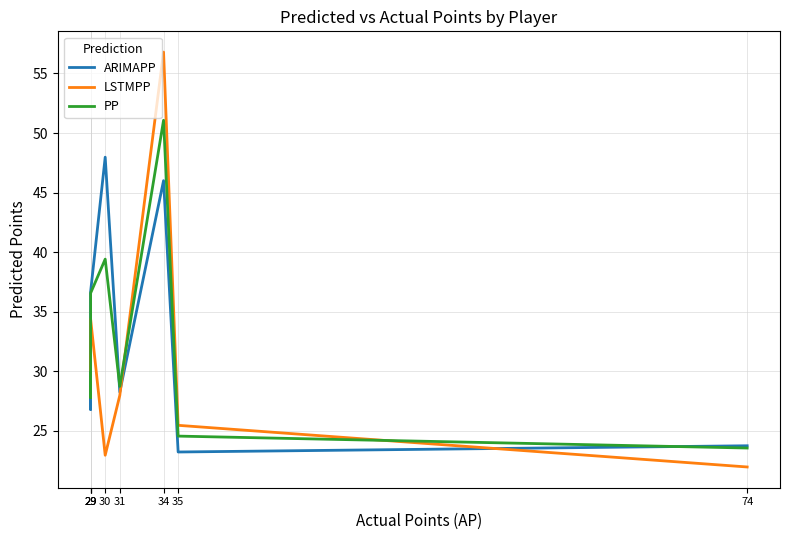

Reading left to right, list all the values displayed in this chart.

ARIMAPP: 29=28.0	29=26.8	29=36.7	30=48.0	31=28.2	34=46.0	35=23.2	74=23.7
LSTMPP: 29=31.3	29=28.0	29=34.4	30=22.9	31=28.0	34=56.8	35=25.5	74=22.0
PP: 29=29.8	29=27.8	29=36.6	30=39.4	31=28.7	34=51.1	35=24.5	74=23.5